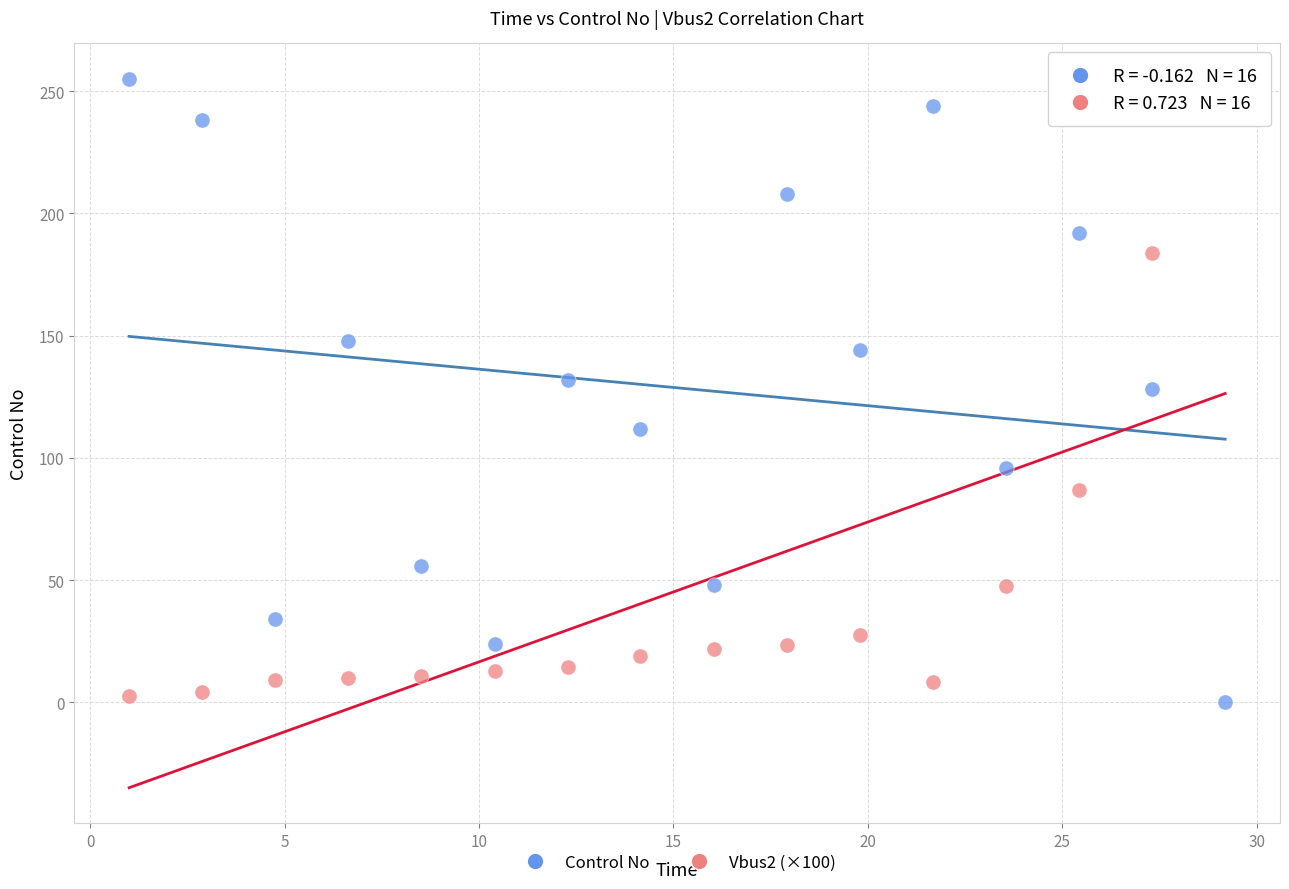

What is the X range (max minus min) for the scatter plot?

28.2